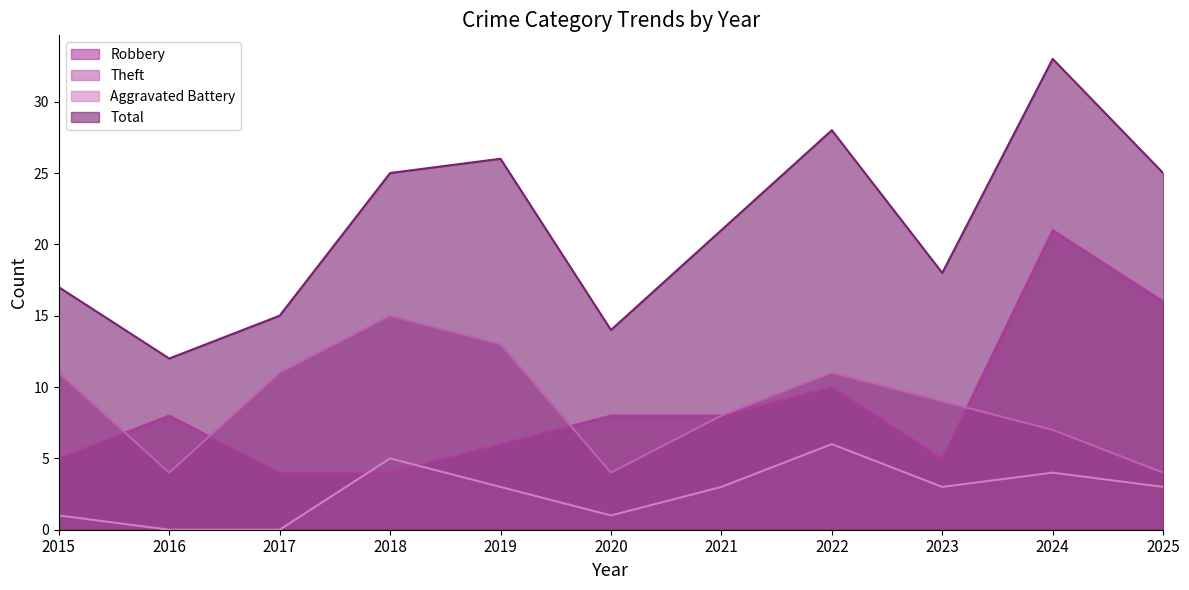

What is the value of the Total point at the 8th from the left?

28